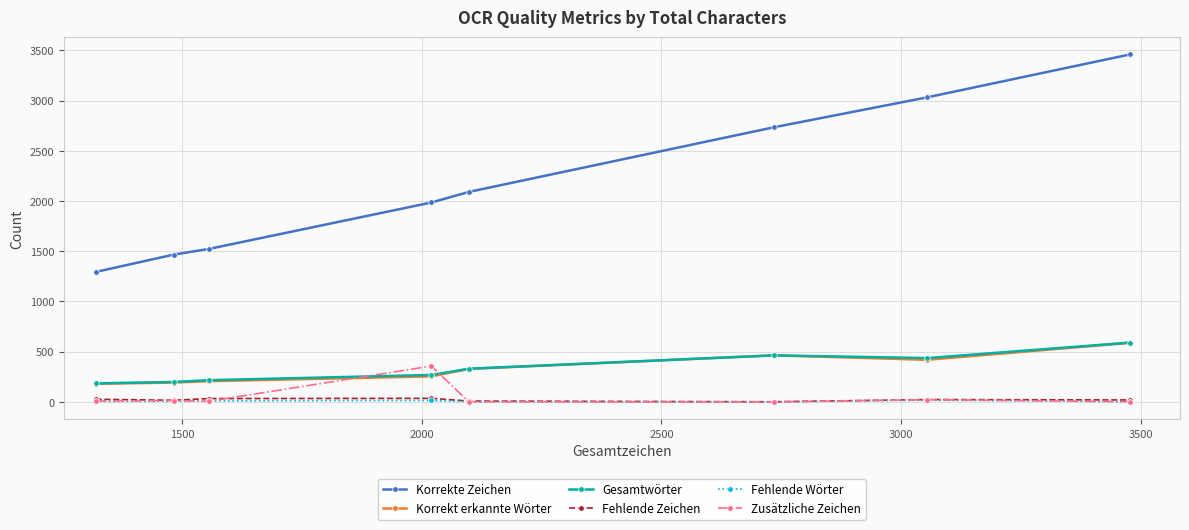

What is the difference between the maximum and minimum values in the Fehlende Wörter series?

17